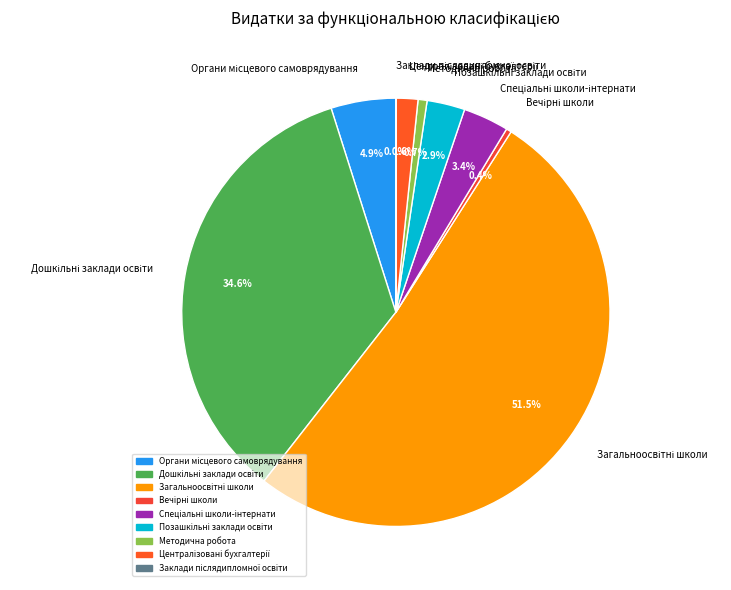

To the nearest percent, what is the difference between the largest and smallest slice percentages?

52%